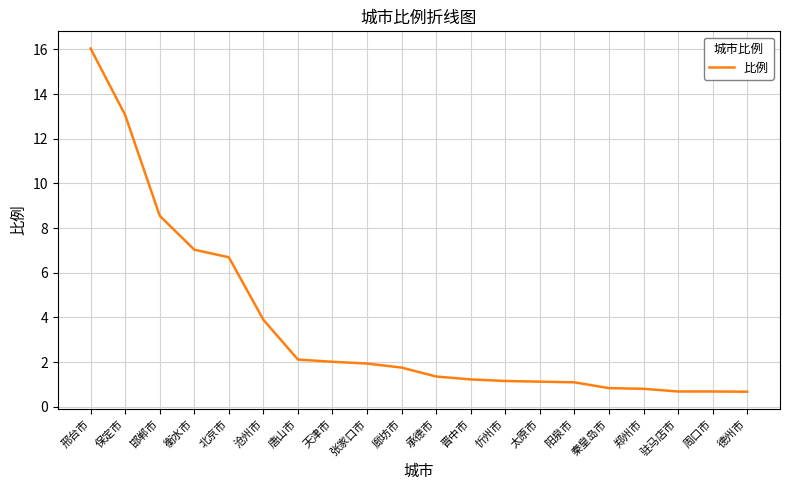

What is the sum of the values at 天津市 and 秦皇岛市?

2.8